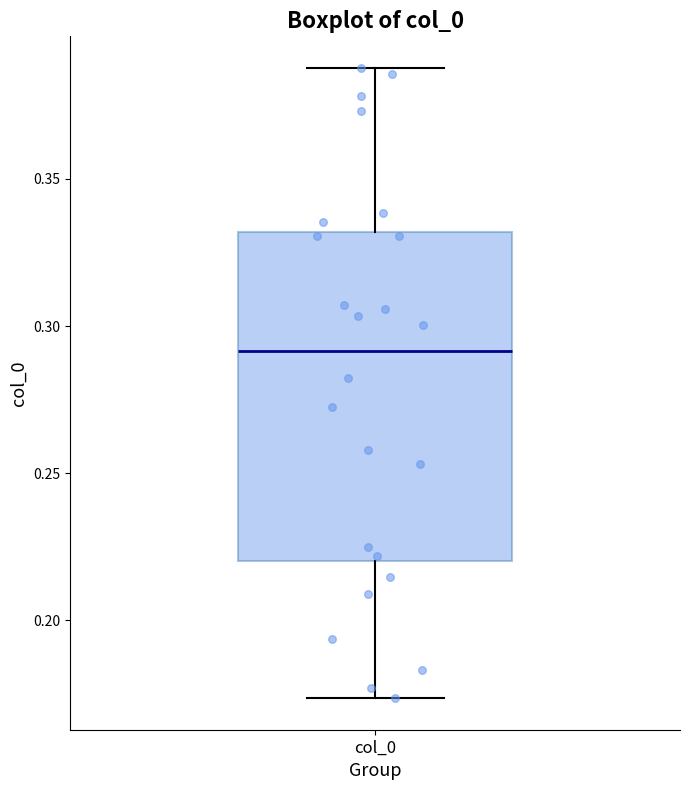

Transcribe this box plot: give where the median line is, the range the box spans, and where the two whiskers end, as read against the y-axis. The values are not printed on the chart, so give them approximately, as read against the axis.

median 0.290, box 0.220 to 0.330, whiskers 0.175 to 0.390